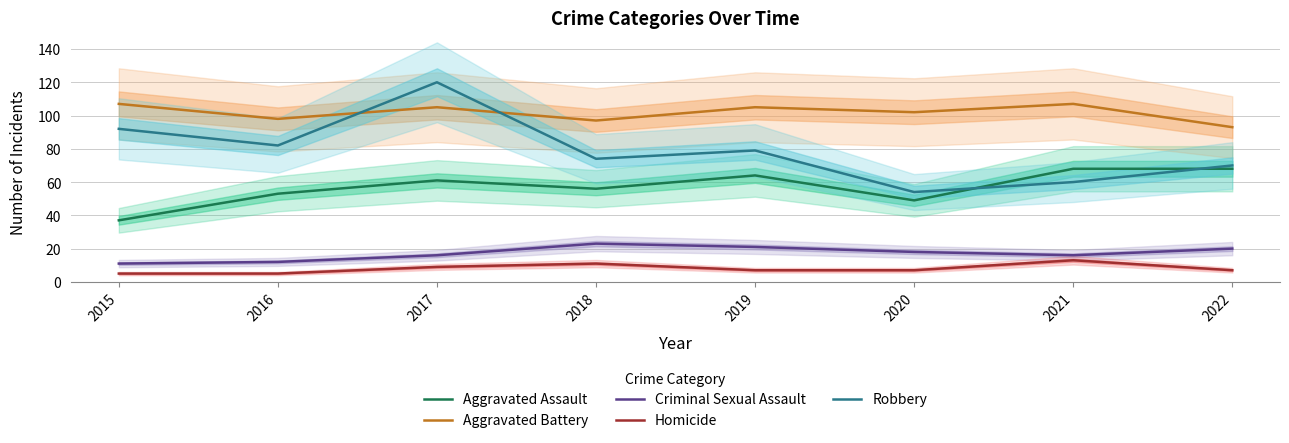

Where is Aggravated Assault nearest to the value 52?

2016